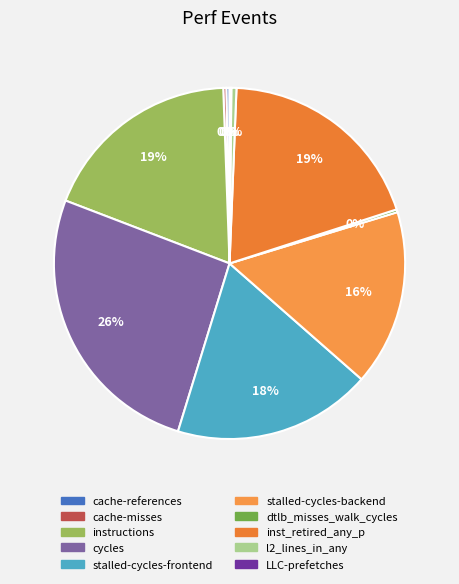

To the nearest percent, what is the combined percentage of l2_lines_in_any and cache-misses?

1%